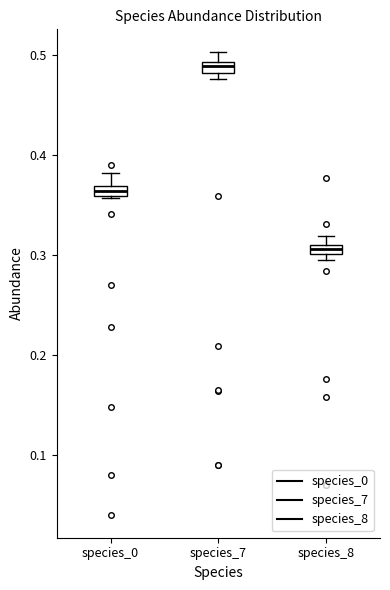

Which box's median line is the lowest?

species_8